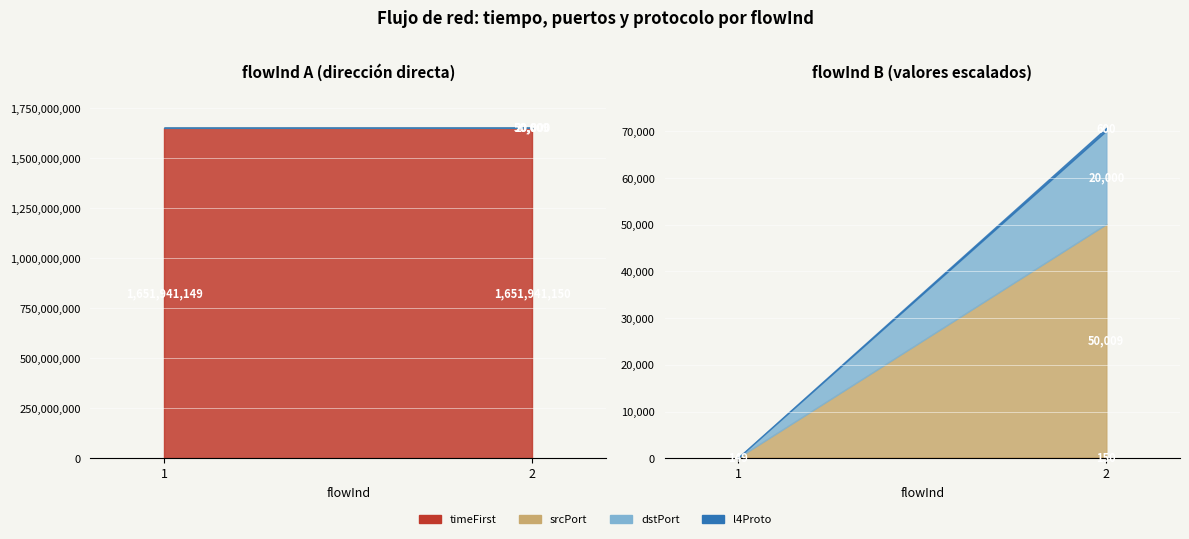

How many lines are shown in the chart?

4